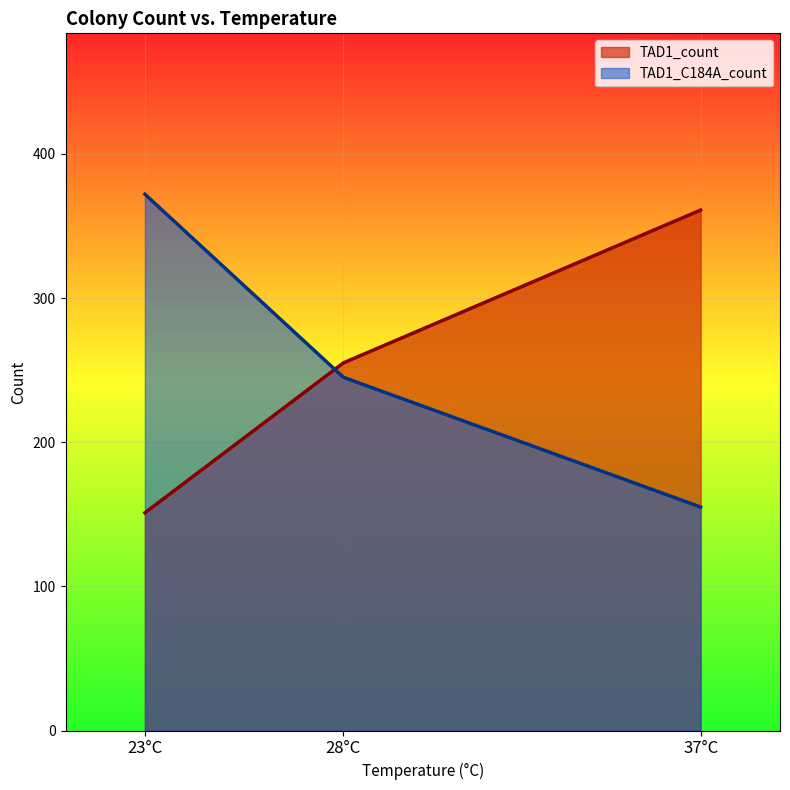

What are all the series names shown in the legend?

TAD1_count, TAD1_C184A_count